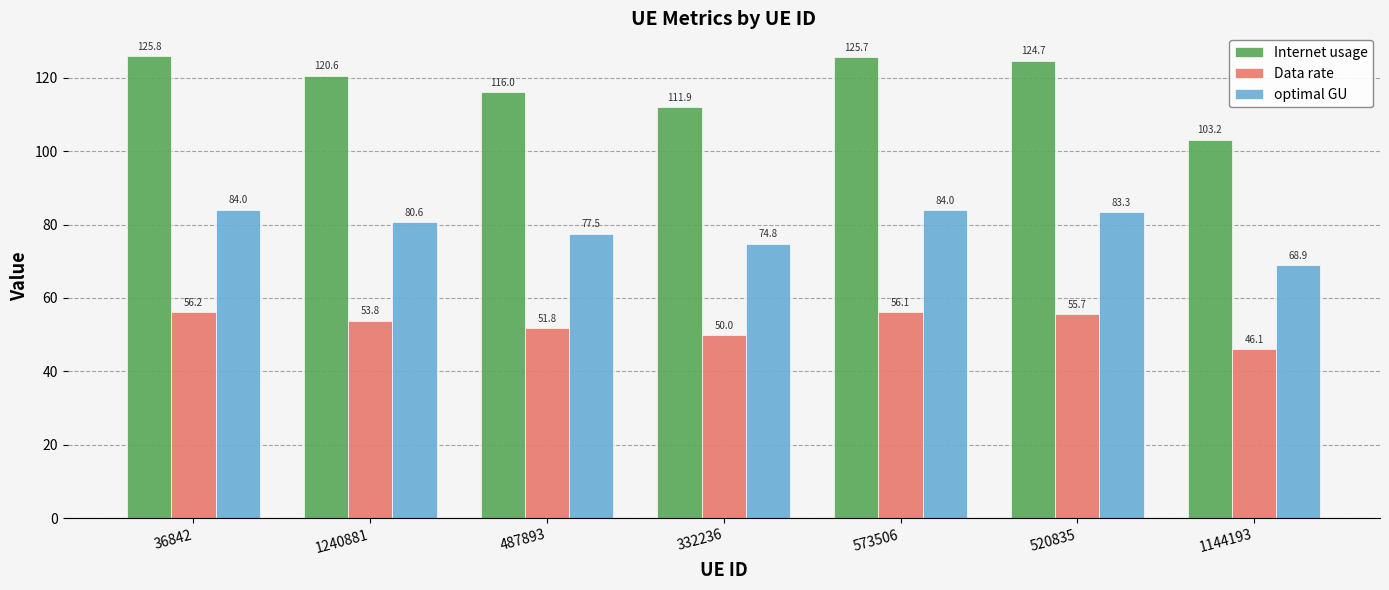

Reading left to right, extract all data points from this chart.

Internet usage: 125.8	120.6	116.0	111.9	125.7	124.7	103.2
Data rate: 56.2	53.8	51.8	50.0	56.1	55.7	46.1
optimal GU: 84.0	80.6	77.5	74.8	84.0	83.3	68.9